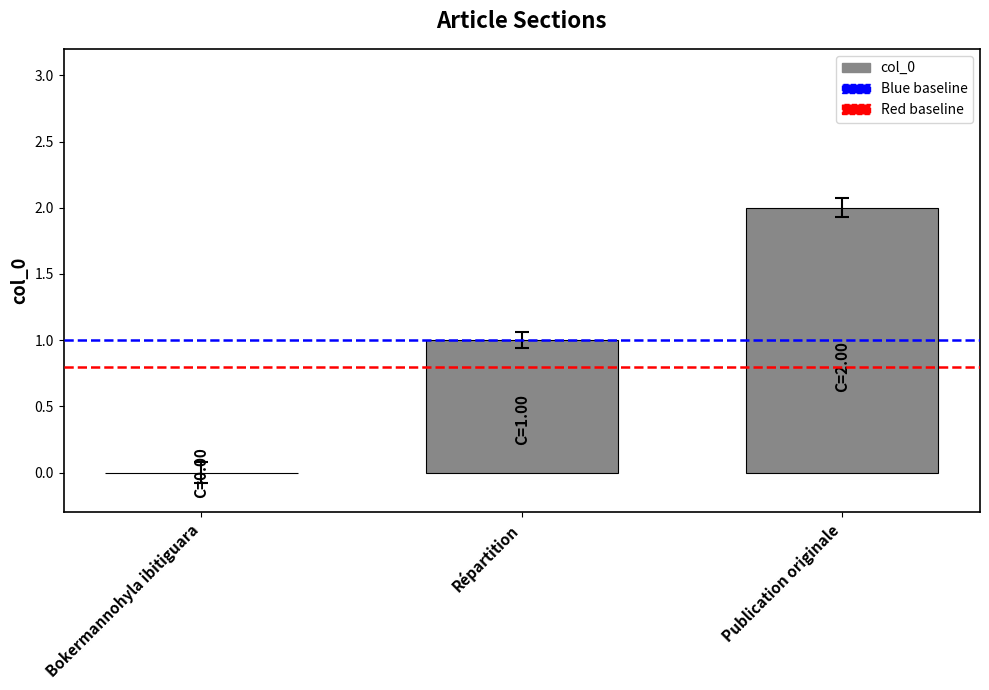

Between Bokermannohyla ibitiguara and Répartition, which is larger?

Répartition